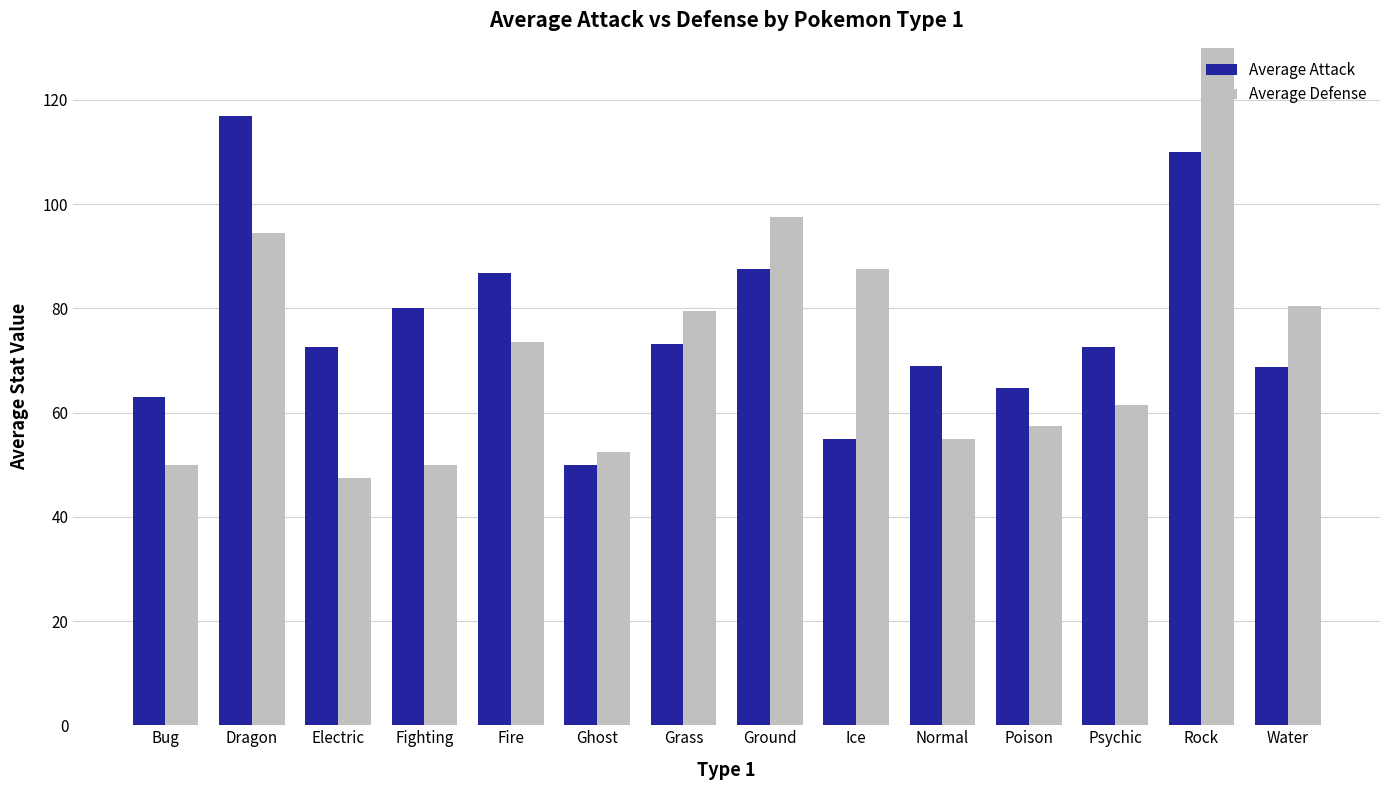

Is the value of Average Attack at Normal greater than the value of Average Defense at Ground?

No